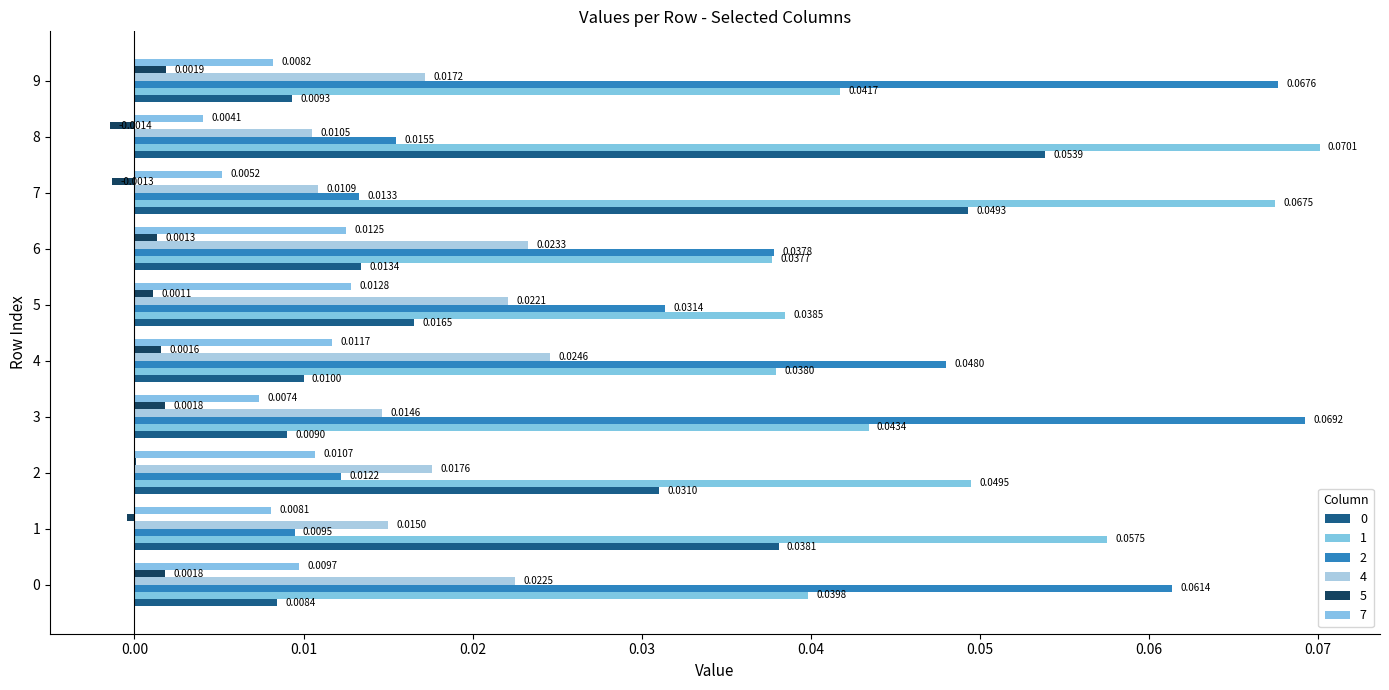

Reading left to right, what are all the values shown in this chart?

0: 0=0.0	1=0.0	2=0.0	3=0.0	4=0.0	5=0.0	6=0.0	7=0.0	8=0.1	9=0.0
1: 0=0.0	1=0.1	2=0.0	3=0.0	4=0.0	5=0.0	6=0.0	7=0.1	8=0.1	9=0.0
2: 0=0.1	1=0.0	2=0.0	3=0.1	4=0.0	5=0.0	6=0.0	7=0.0	8=0.0	9=0.1
4: 0=0.0	1=0.0	2=0.0	3=0.0	4=0.0	5=0.0	6=0.0	7=0.0	8=0.0	9=0.0
5: 0=0.0	1=-0.0	2=0.0	3=0.0	4=0.0	5=0.0	6=0.0	7=-0.0	8=-0.0	9=0.0
7: 0=0.0	1=0.0	2=0.0	3=0.0	4=0.0	5=0.0	6=0.0	7=0.0	8=0.0	9=0.0